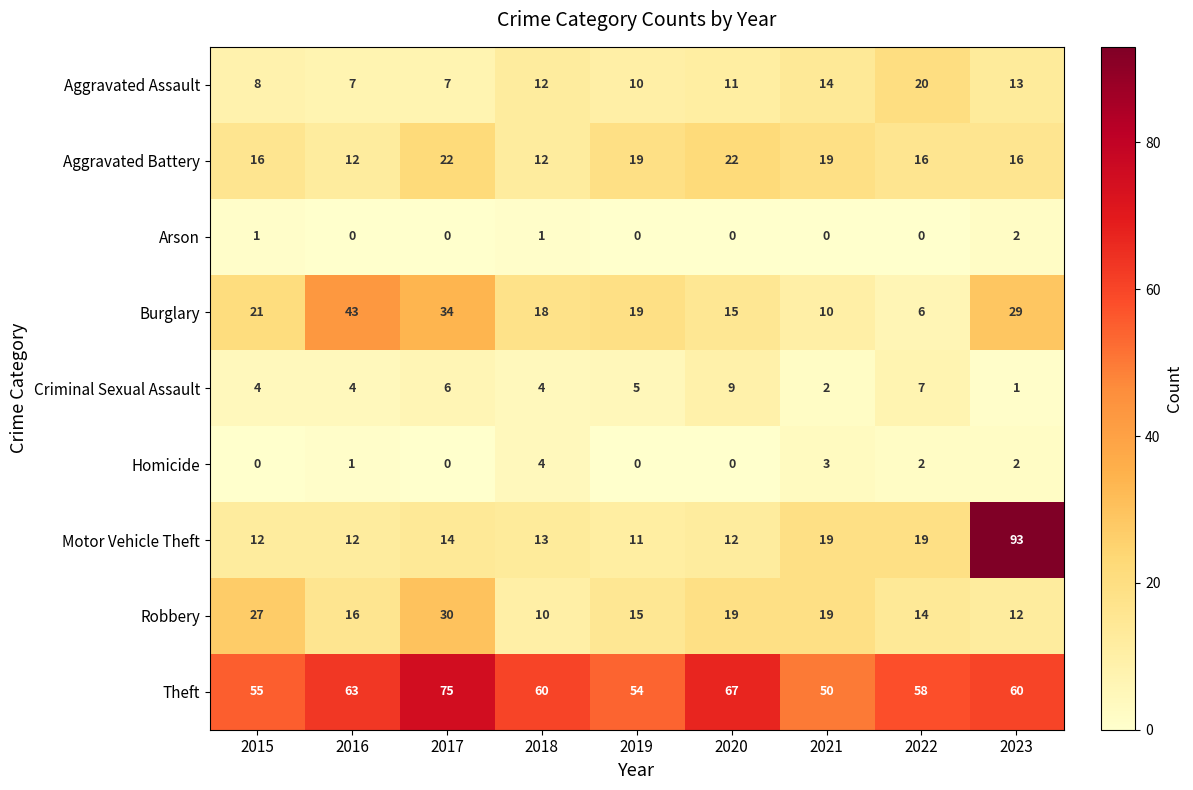

What is the total value across all series at 2020?

155